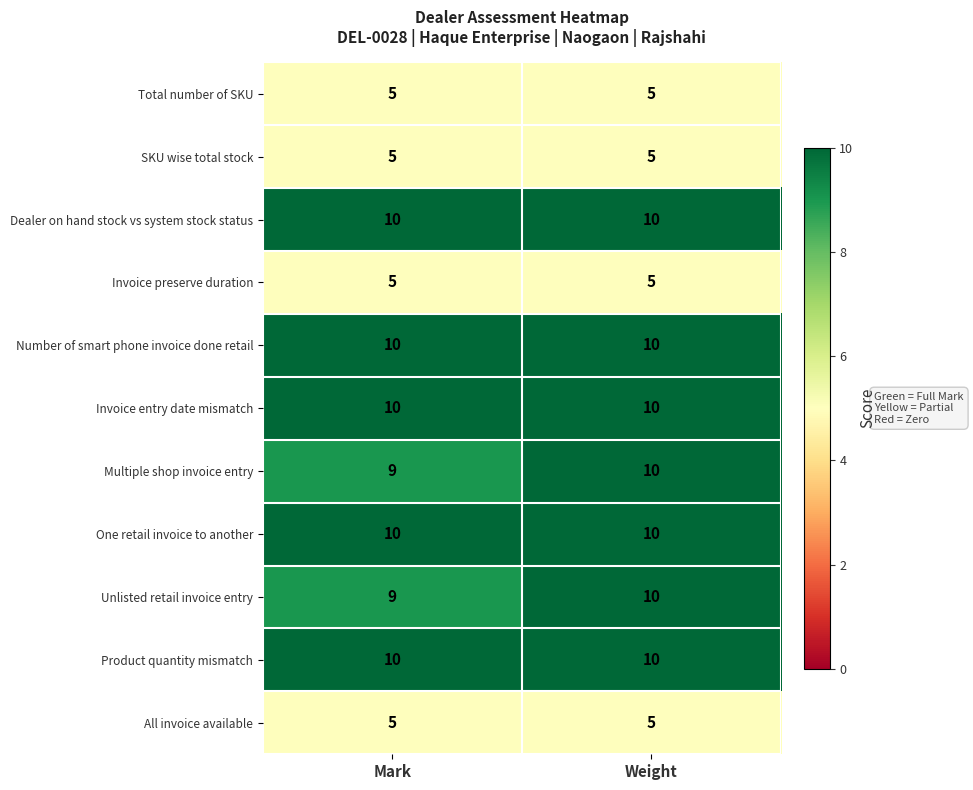

At which category is the sum across all series the highest?

Weight